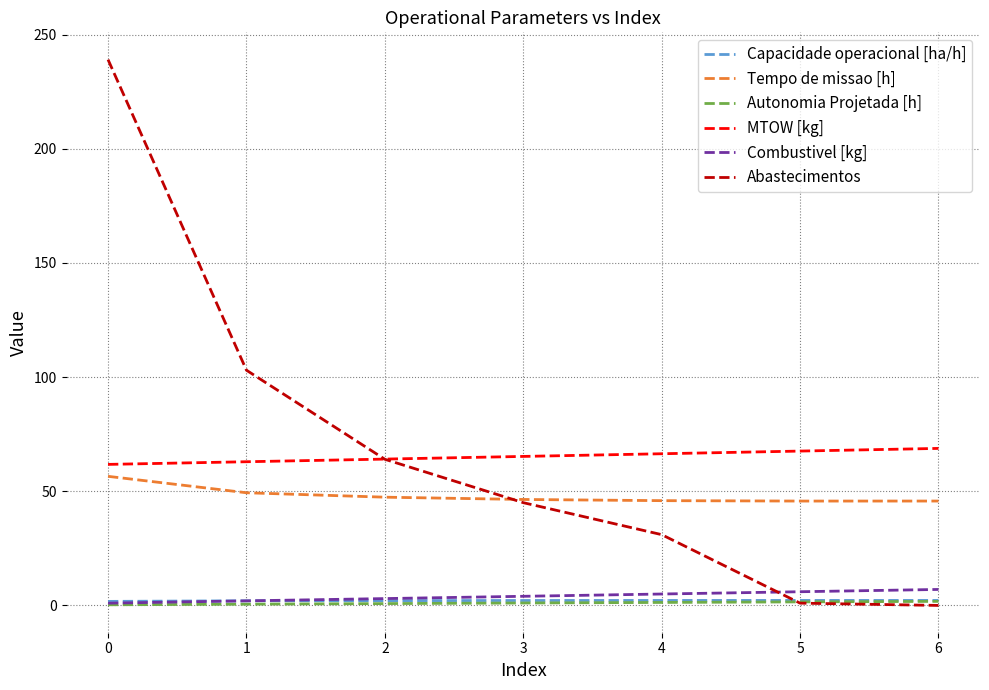

True or false: Abastecimentos has a value of 0.0 at 6.

True